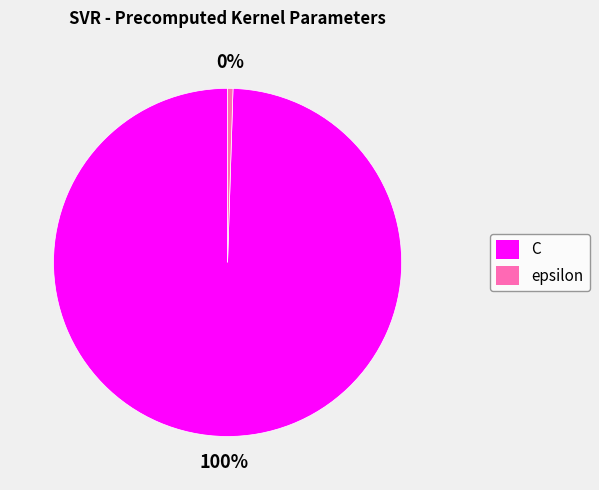

Is it true that epsilon is 0% of the pie?

True